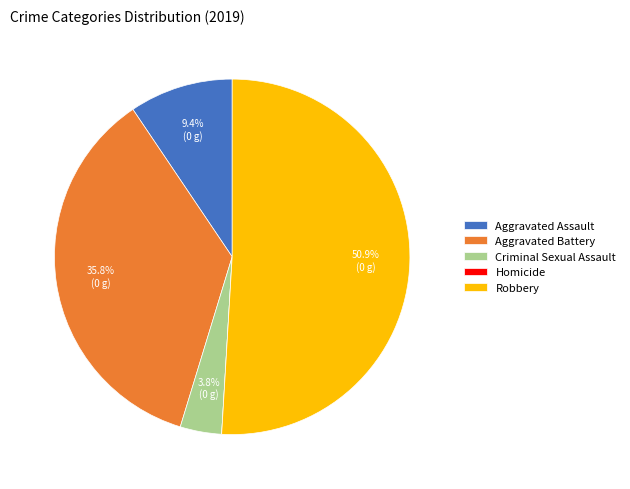

Which slice is the largest?

Robbery